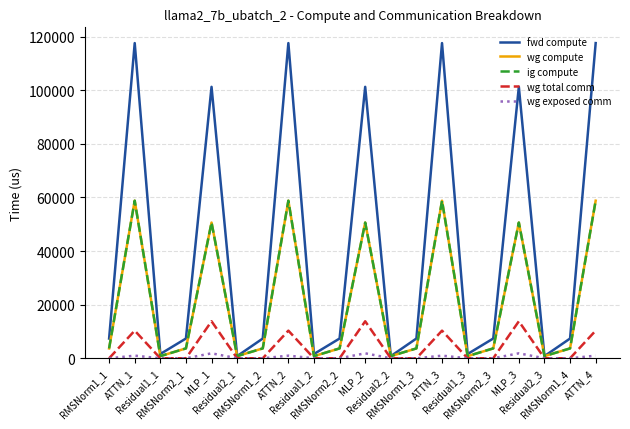

True or false: wg compute has a value of 58775.1 at ATTN_3.

True